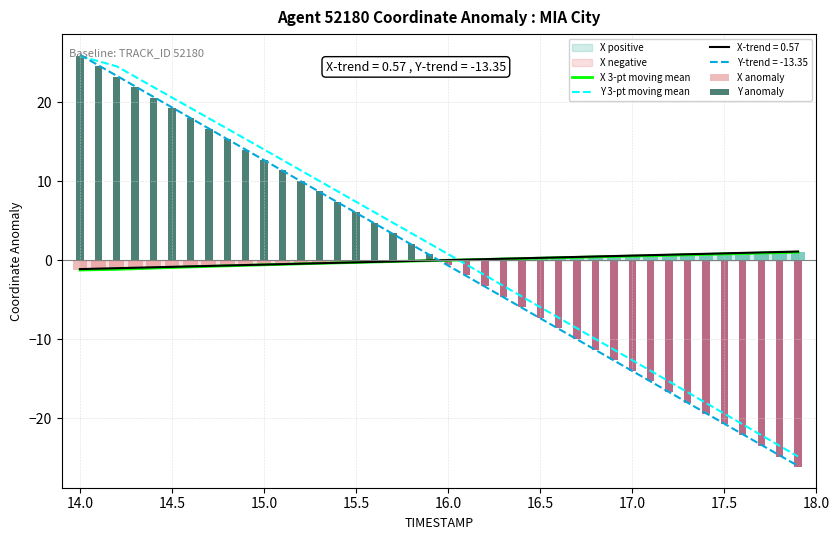

What is the lowest value of the Y 3-pt moving mean series?

-24.8